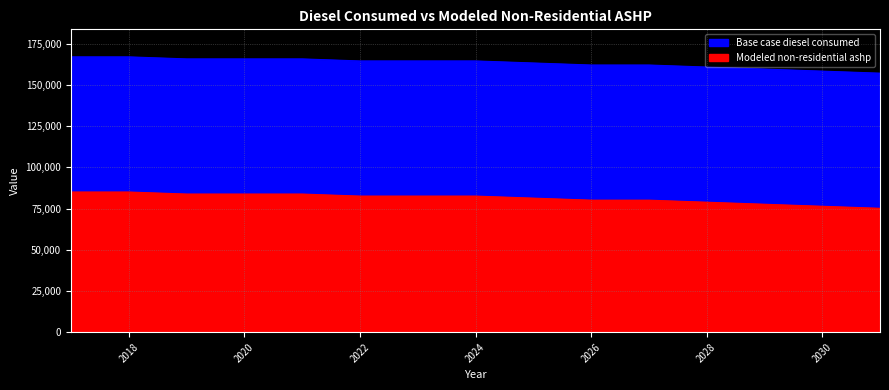

True or false: Modeled non-residential ashp has more than 1 points higher than both neighbors.

False